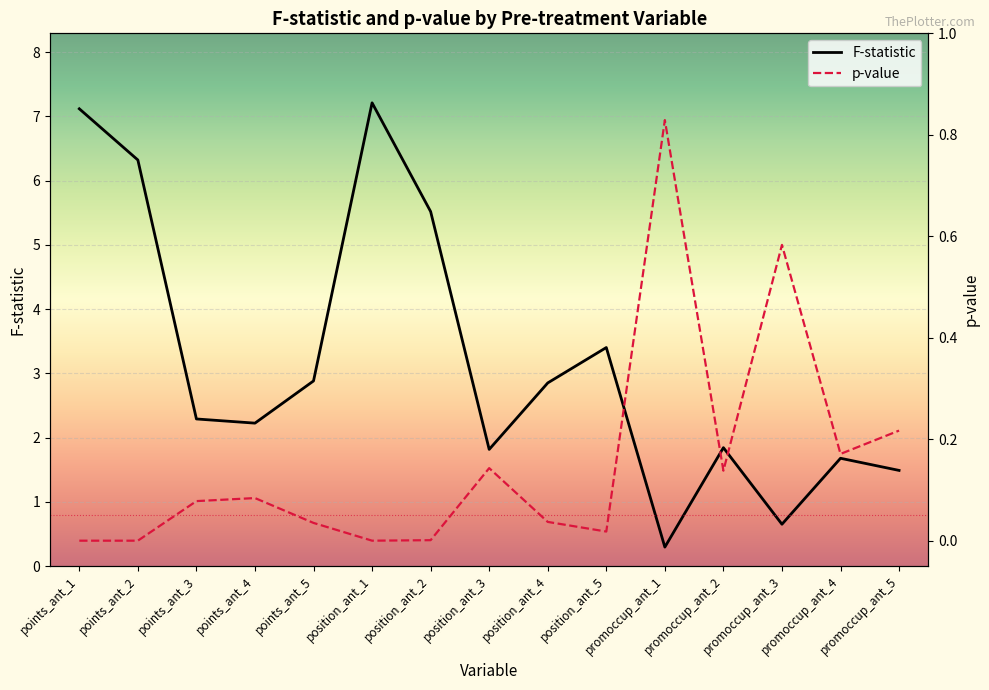

List the series in order of their peak value, highest first.

F-statistic, p-value